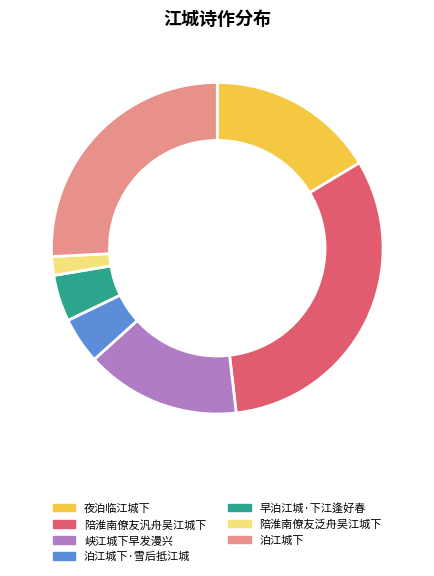

Is the sum of 峡江城下早发漫兴 and 泊江城下 greater than half?

No